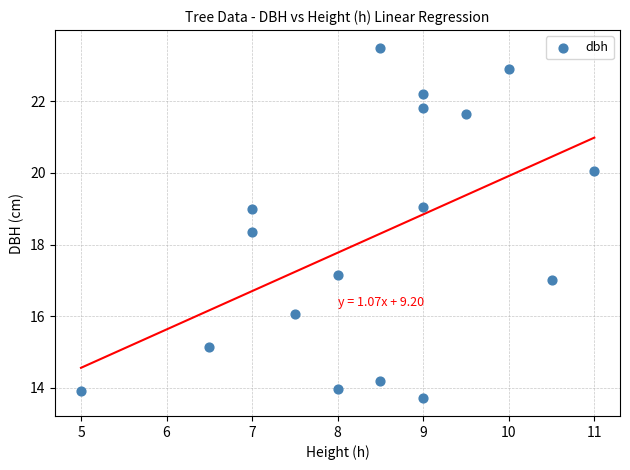

What Y value in the scatter plot is closest to 18?

18.4